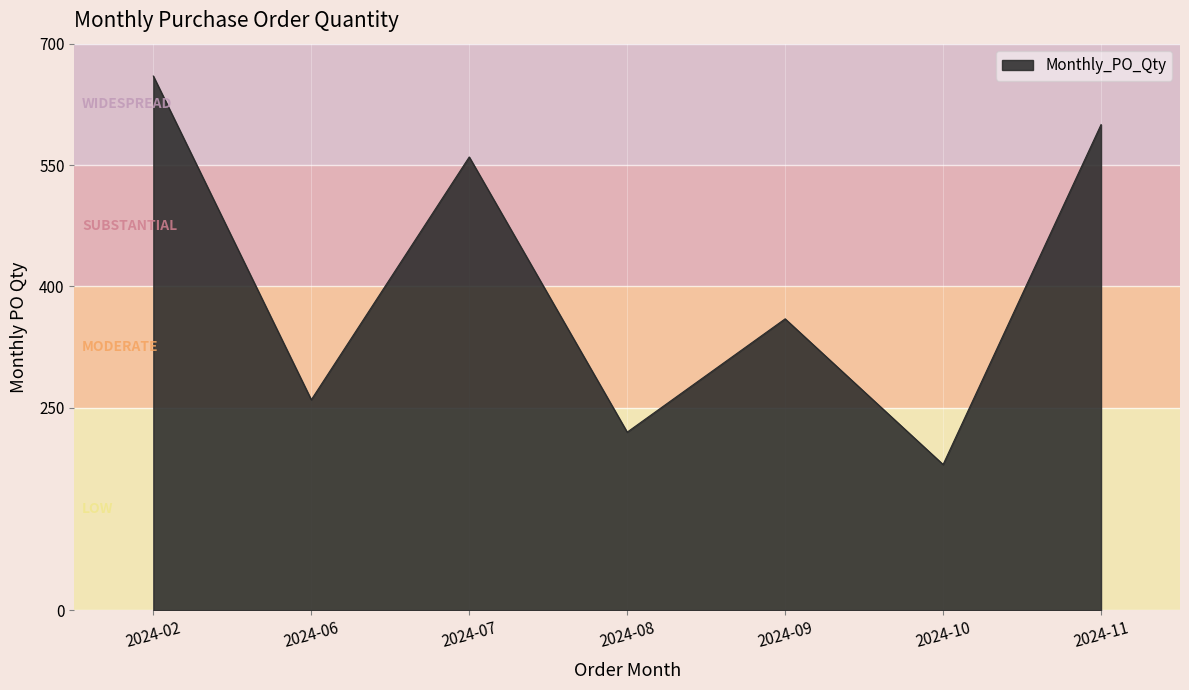

At which category does the data reach its first local peak?

2024-07